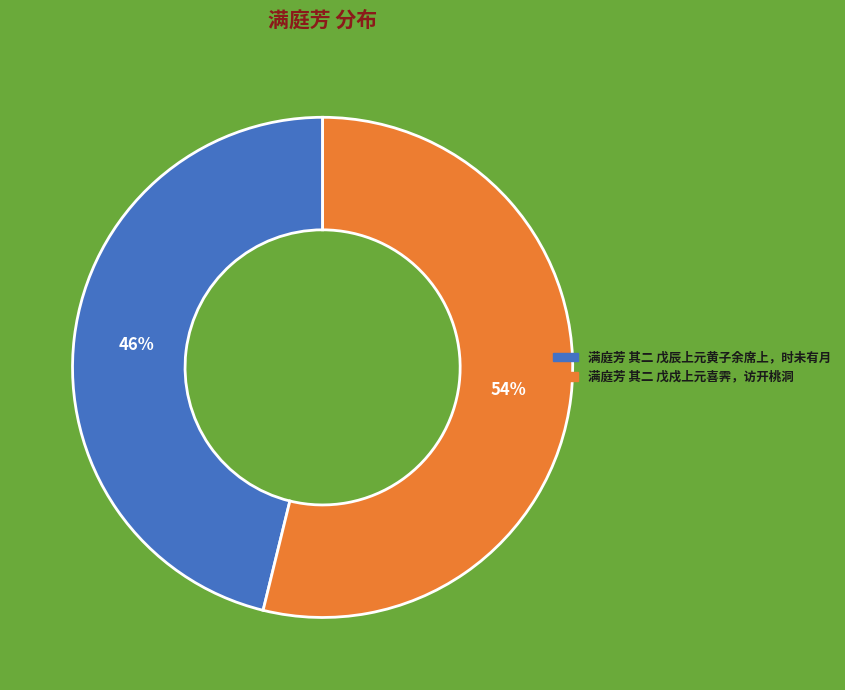

To the nearest percent, what portion does 满庭芳 其二 戊辰上元黄子余席上，时未有月 represent?

46%